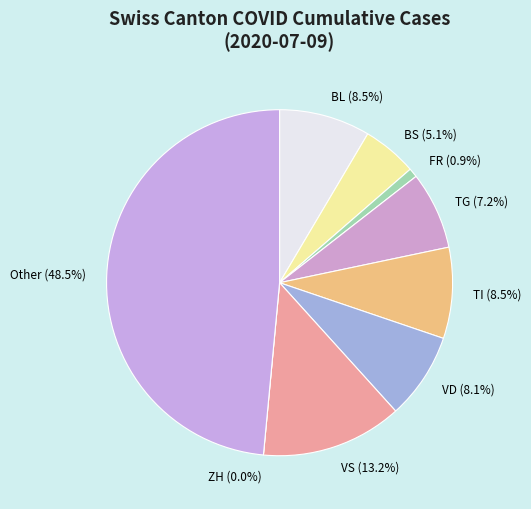

Does ZH account for over 50% of the chart?

No